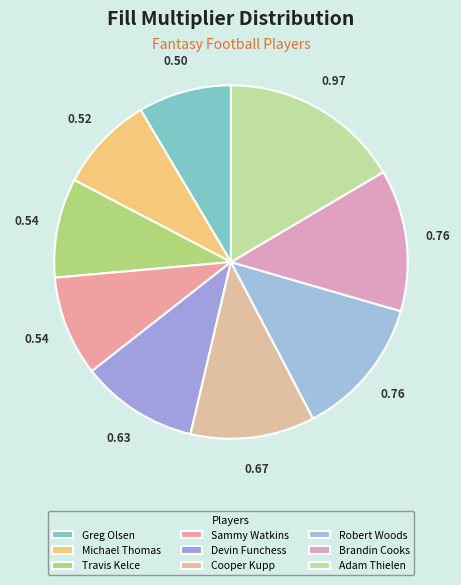

What percentage is the Brandin Cooks slice, to the nearest percent?

13%